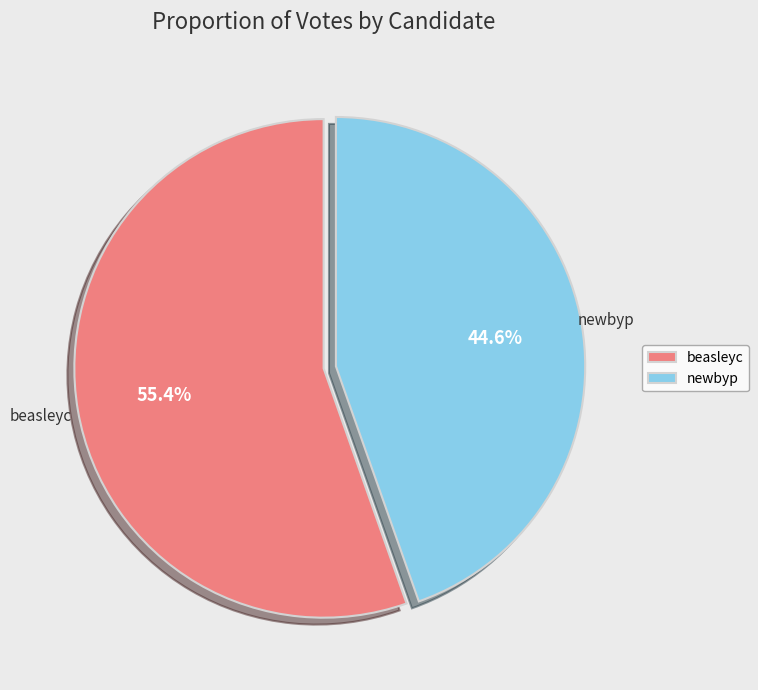

To the nearest percent, what is the difference between the beasleyc and newbyp slice percentages?

11%